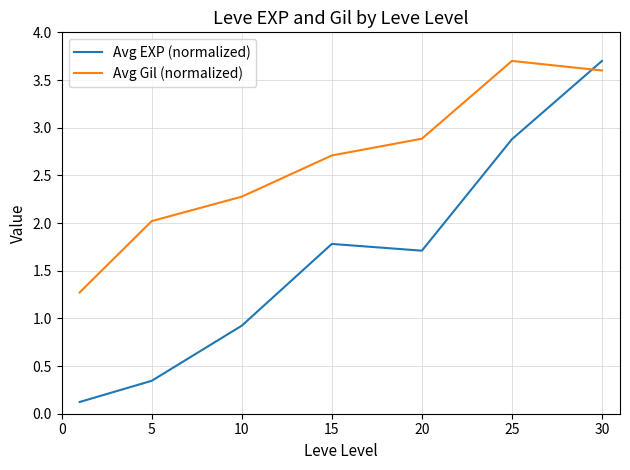

Which series has the largest total across all categories?

Avg Gil (normalized)